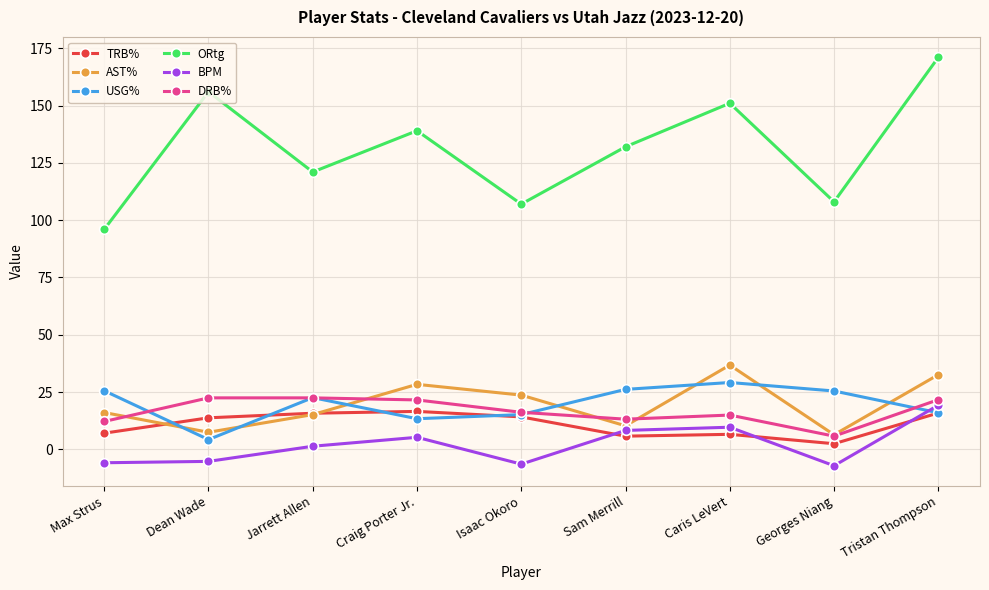

True or false: ORtg has a value of 108.0 at Georges Niang.

True